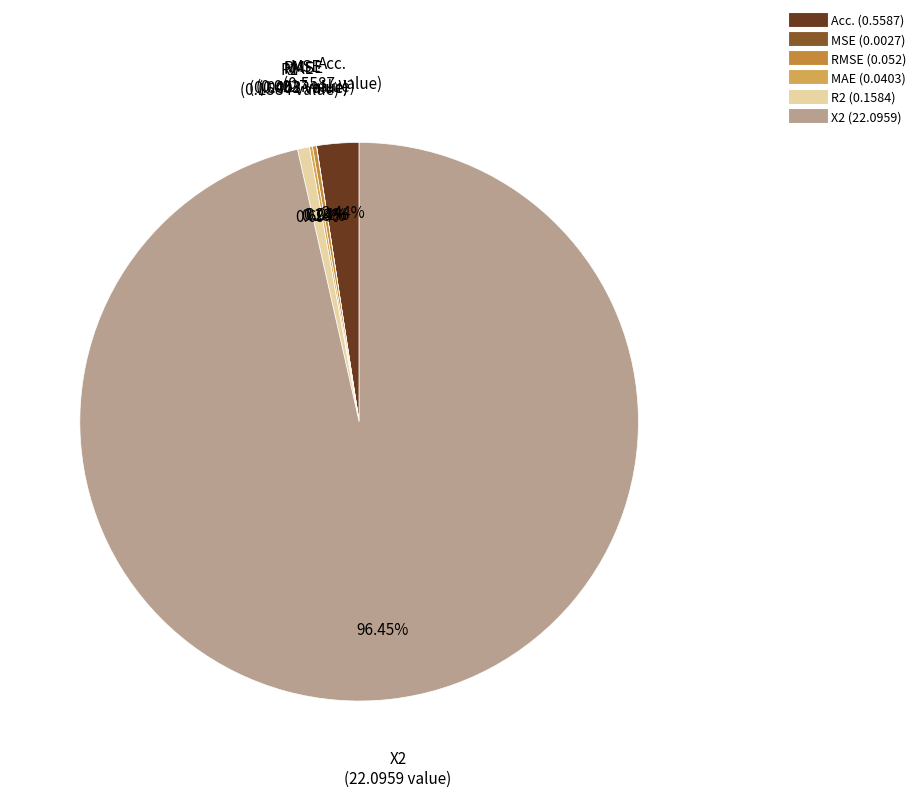

What is the largest slice in the pie chart?

X2